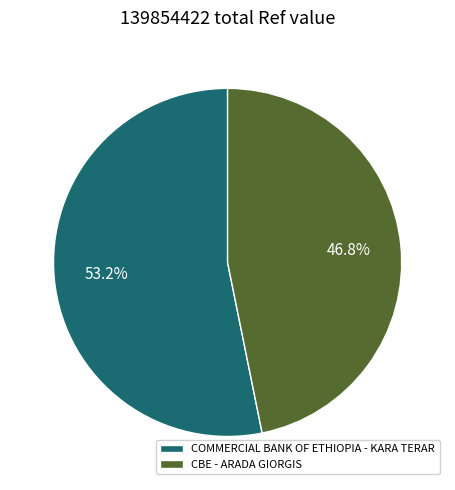

Does CBE - ARADA GIORGIS represent more than half of the total?

No